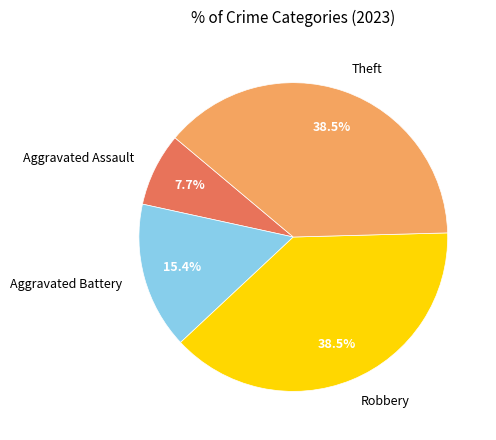

Is the sum of Theft and Aggravated Battery greater than half?

Yes